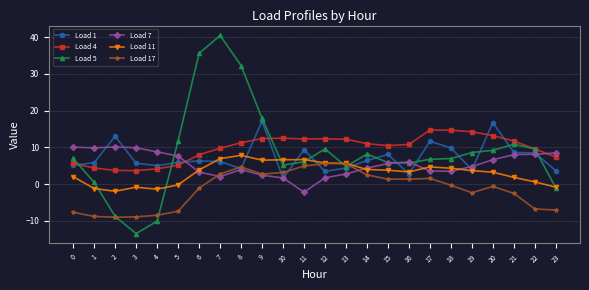

What is the difference between the highest and lowest values at 4?

18.9